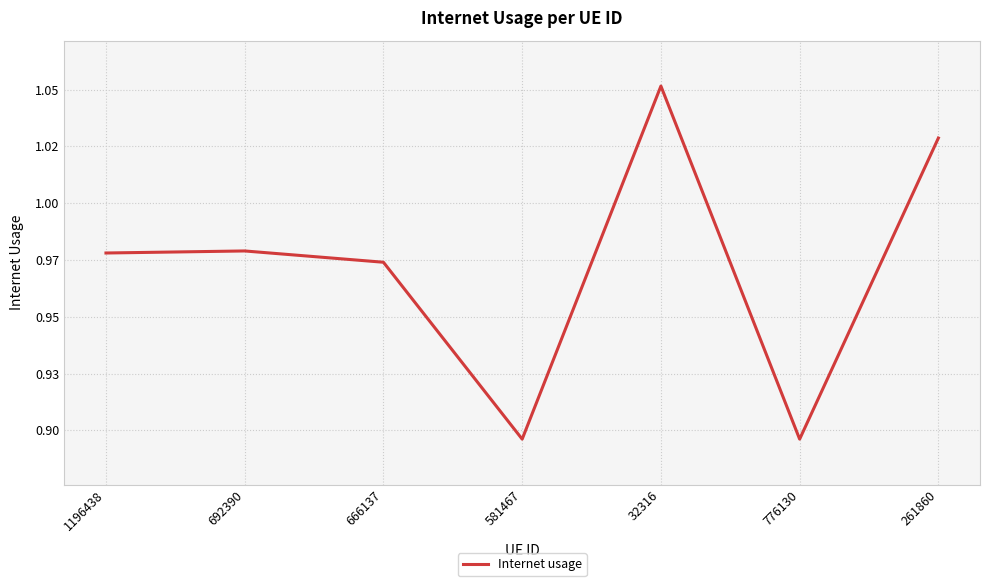

Is this an area chart (filled region under the line)?

No